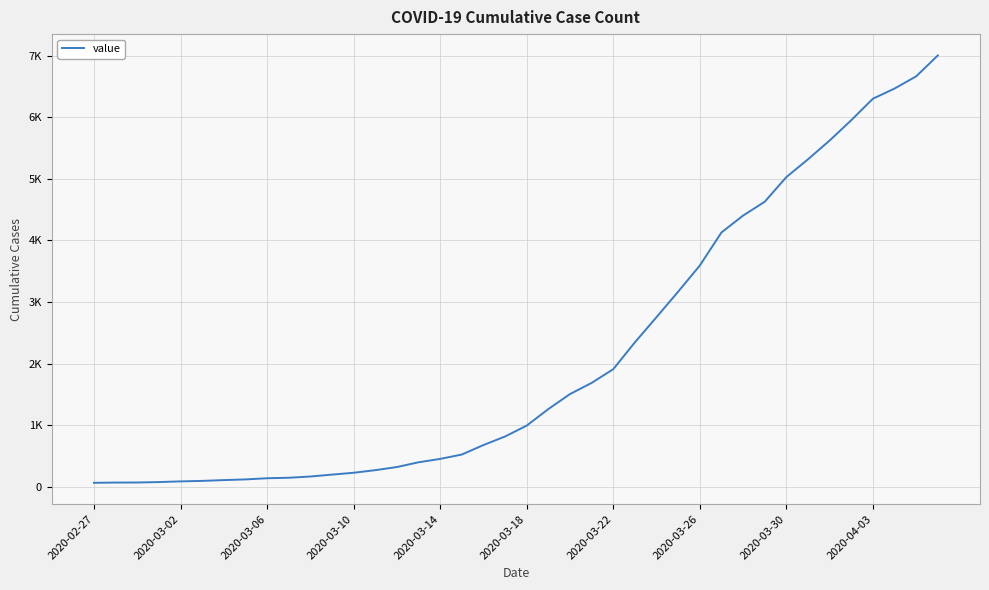

What is the maximum value shown in the chart?

7003